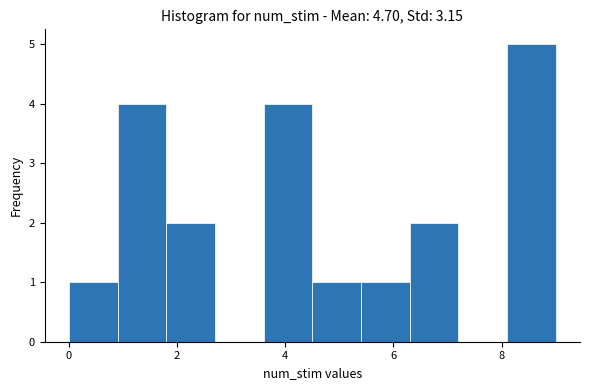

How tall is the bar that spans 3.6 to 4.5 on the x-axis? Neither the bar edges nor the heights are printed on the chart, so give them approximately, as read against the axes.

4